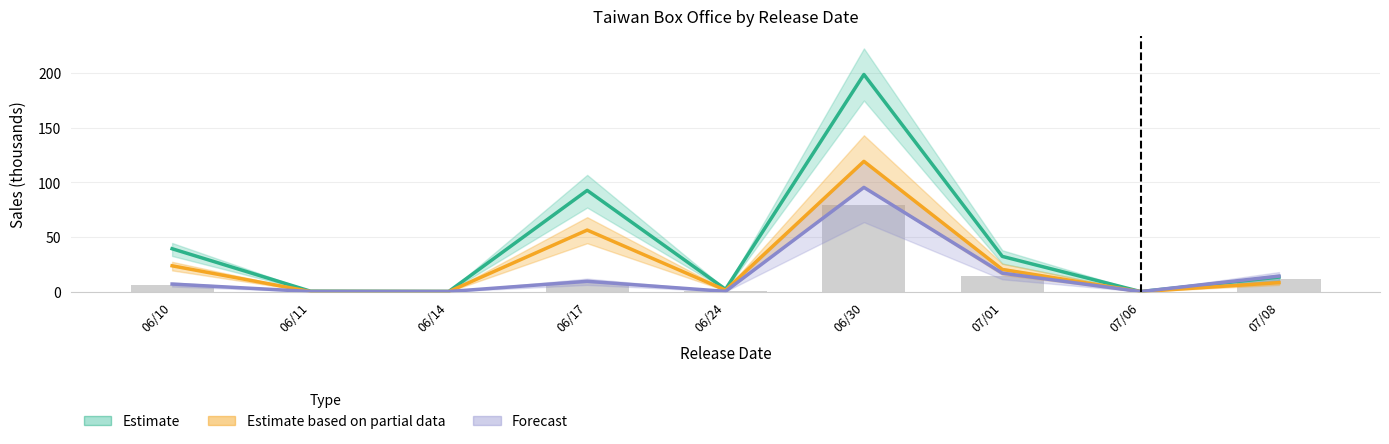

What is the difference between the highest and lowest values at 06/24?

1.9